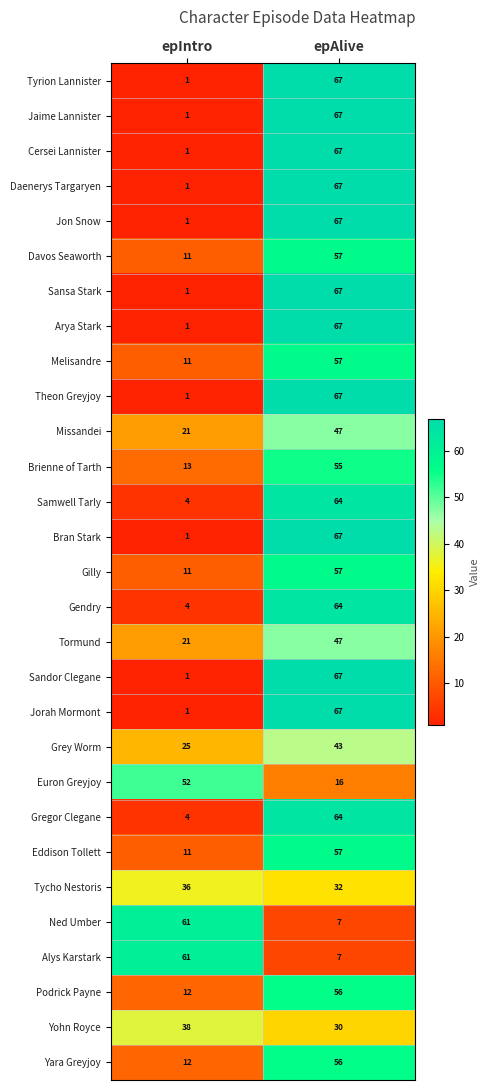

At how many categories does at least one series exceed 53?

2